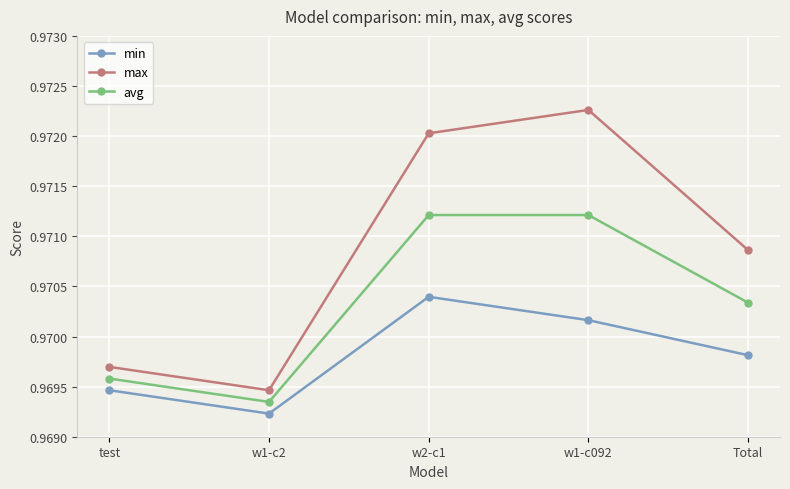

What position from the left is w1-c092?

4